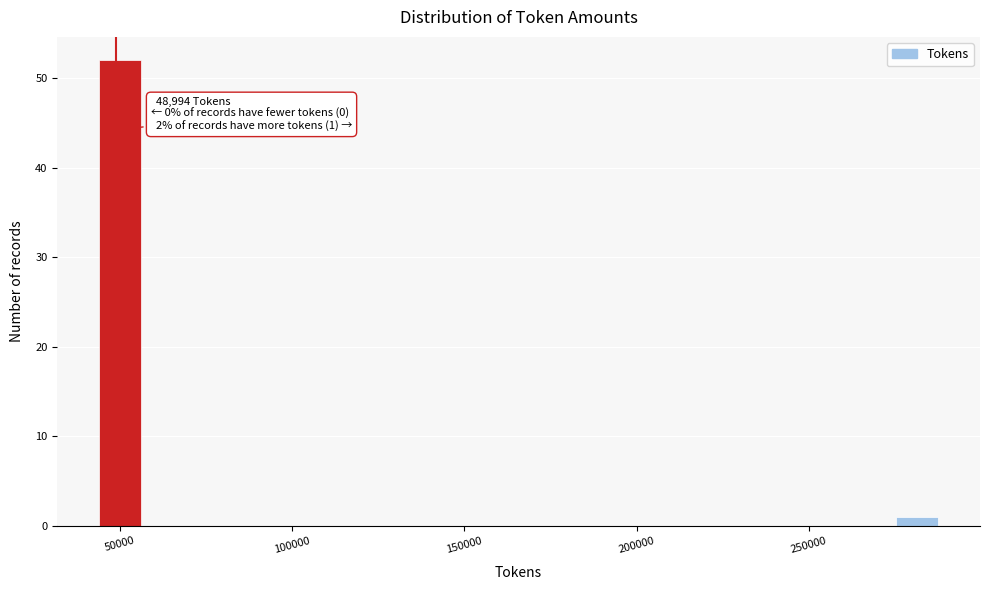

Around what value on the x-axis is the tallest bar? Give the approximate position of its centre, as read against the axis.

50000